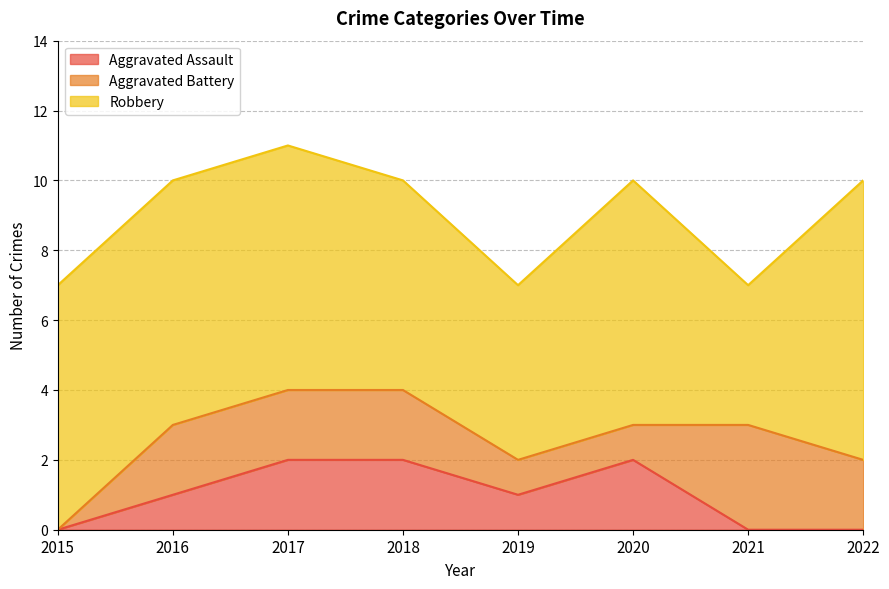

Reading left to right, list all the values displayed in this chart.

Aggravated Assault: 0	1	2	2	1	2	0	0
Aggravated Battery: 0	2	2	2	1	1	3	2
Robbery: 7	7	7	6	5	7	4	8